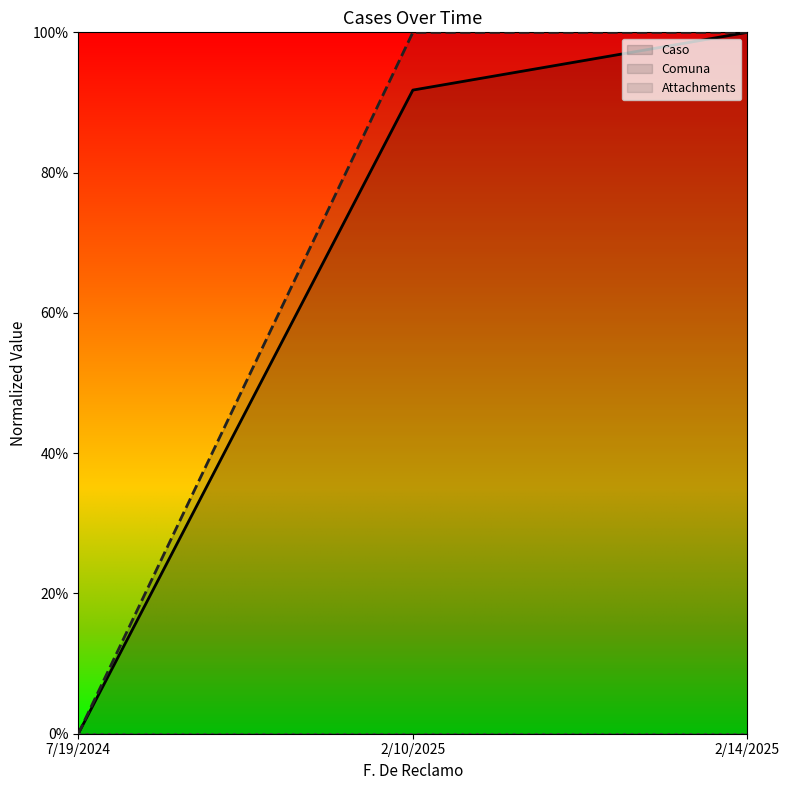

True or false: Caso has a value of 0.6 at 7/19/2024.

False